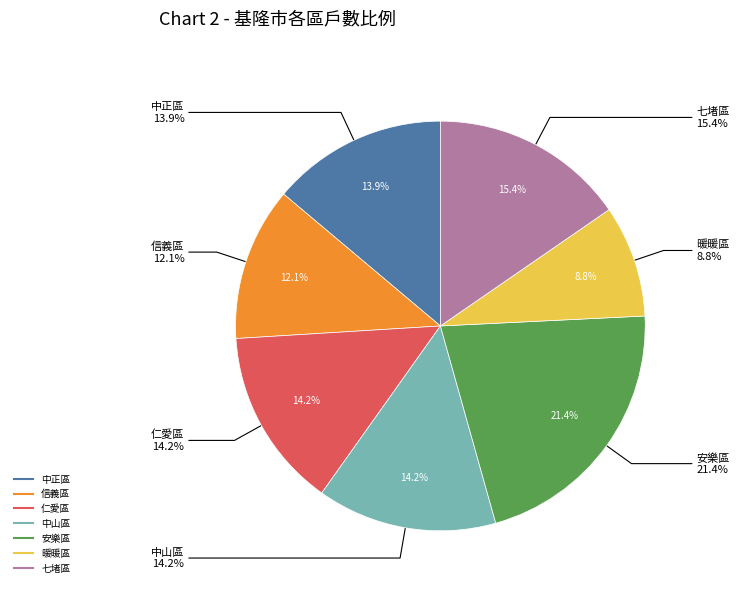

Which slice is the largest?

安樂區